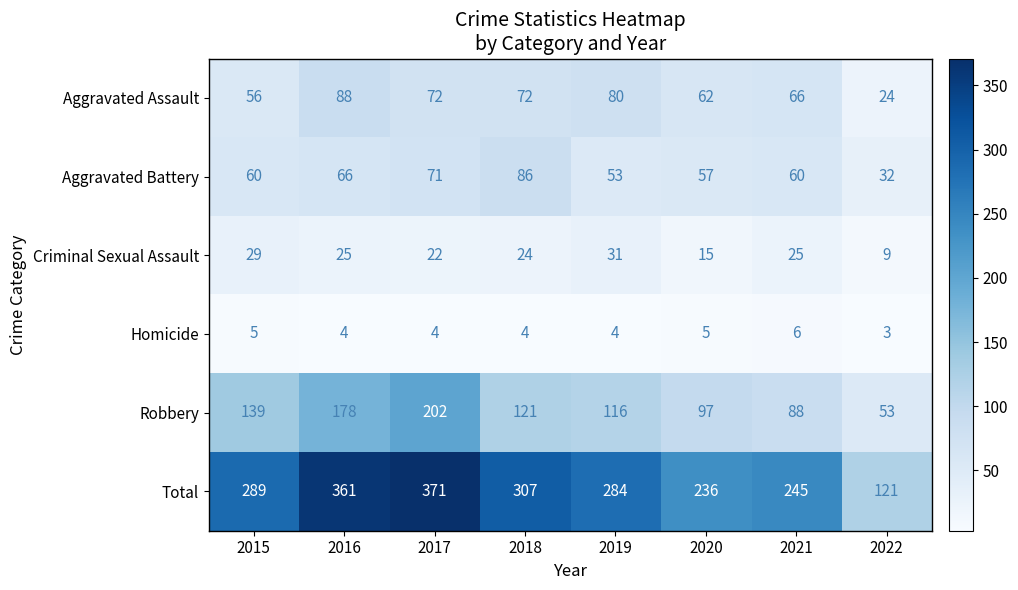

Between 2020 and 2022, which series saw the biggest shift?

Total